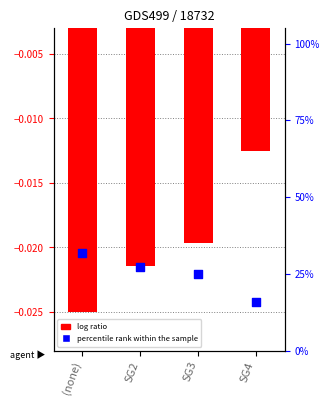

At which category is the sum across all series the highest?

(none)